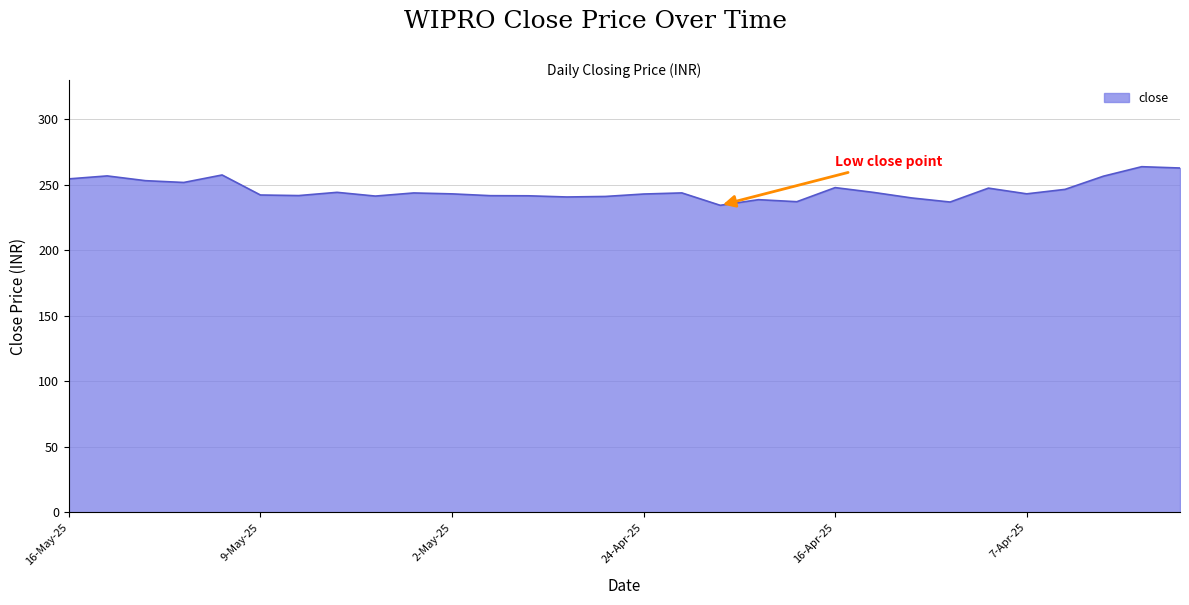

What is the greatest value displayed?

263.6